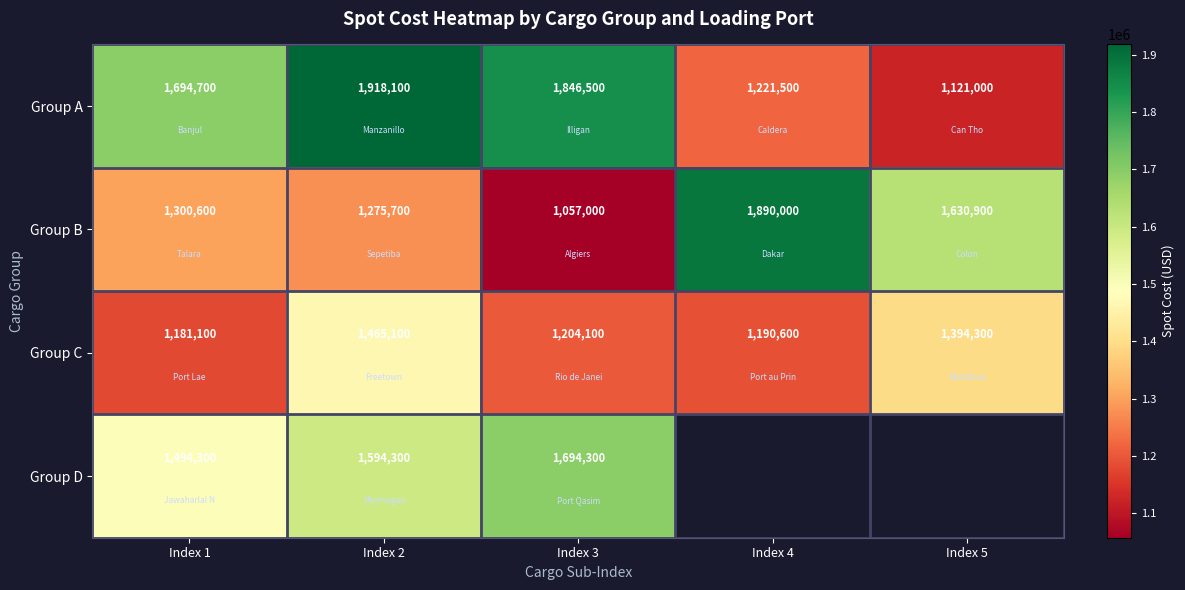

List the labels in order of Group A value, smallest first.

Index 5, Index 4, Index 1, Index 3, Index 2